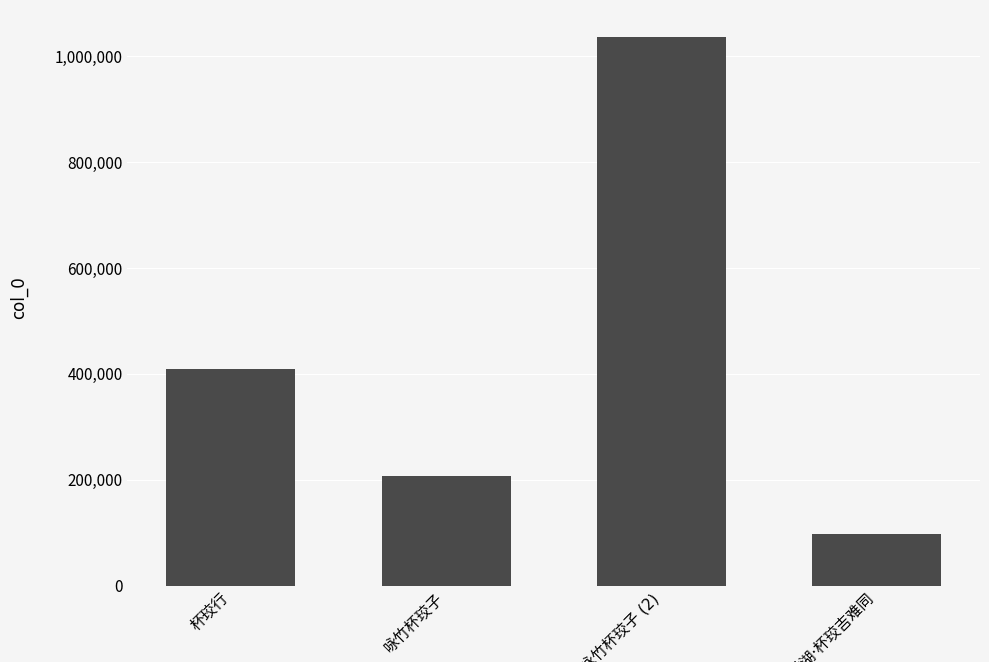

What is the value of the 3rd bar from the left?

1035566